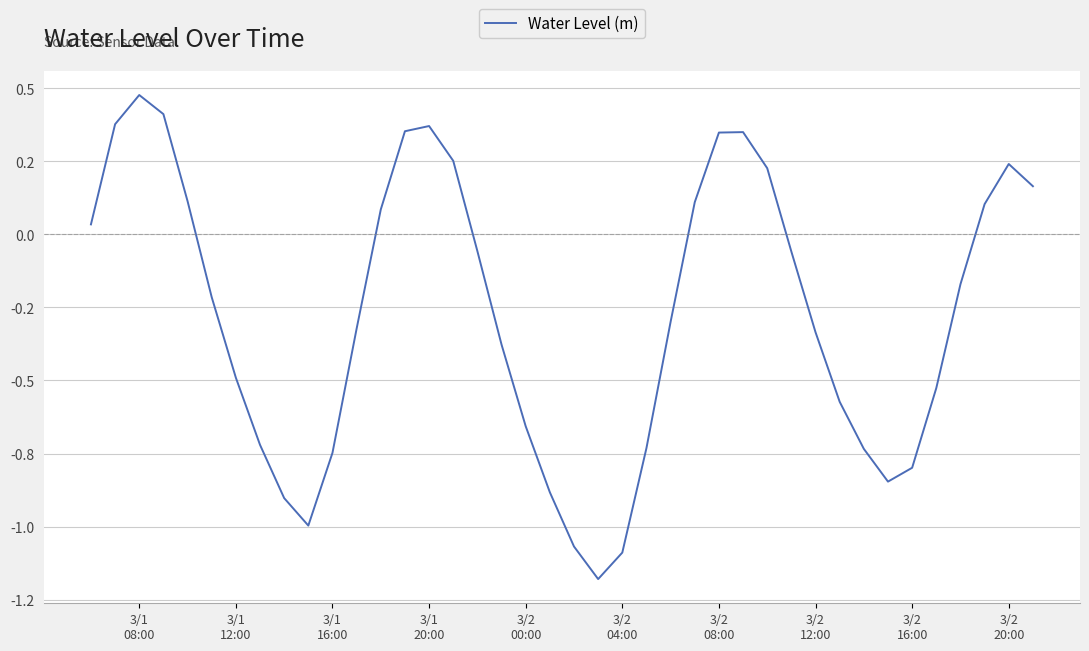

What is the difference between the maximum and minimum values?

1.7